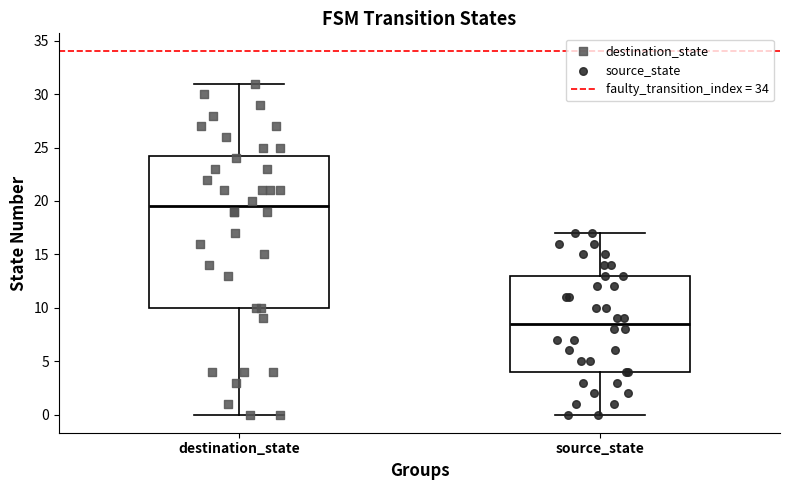

Reading left to right, read every box against the y-axis: the position of its median line, the range the box covers, and the ends of its whiskers. The values are not printed on the chart, so give them approximately, as read against the axis.

destination_state: median 19.5, box 10.0 to 24.5, whiskers 0.0 to 31.0
source_state: median 8.5, box 4.0 to 13.0, whiskers 0.0 to 17.0